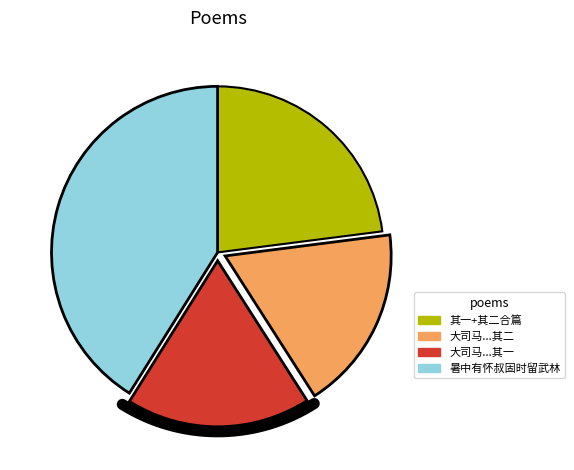

True or false: 大司马张公秋日过访溪上余时留武林不值抵舍后再往谒谢二首 其一 accounts for 25% of the total.

False